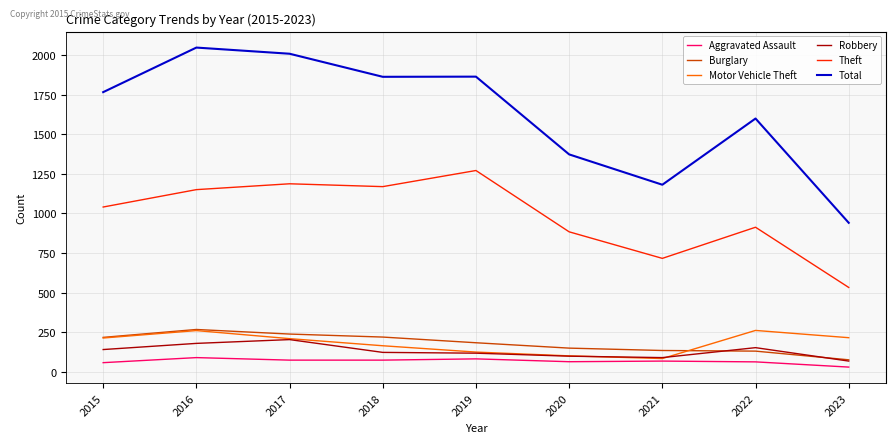

Which series has the largest total across all categories?

Total